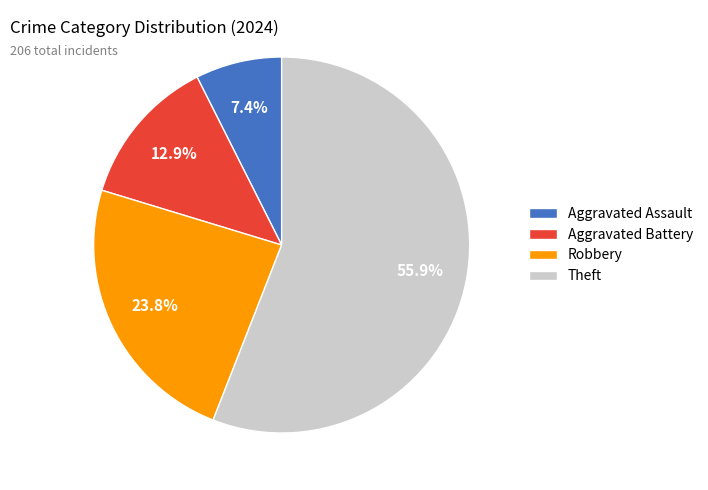

To the nearest percent, what percentage of the pie is Aggravated Battery?

13%